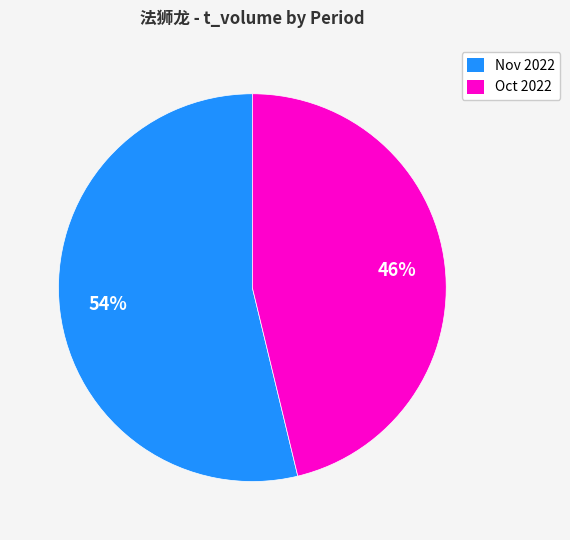

Do Oct 2022 and Nov 2022 together represent more than half of the pie?

Yes